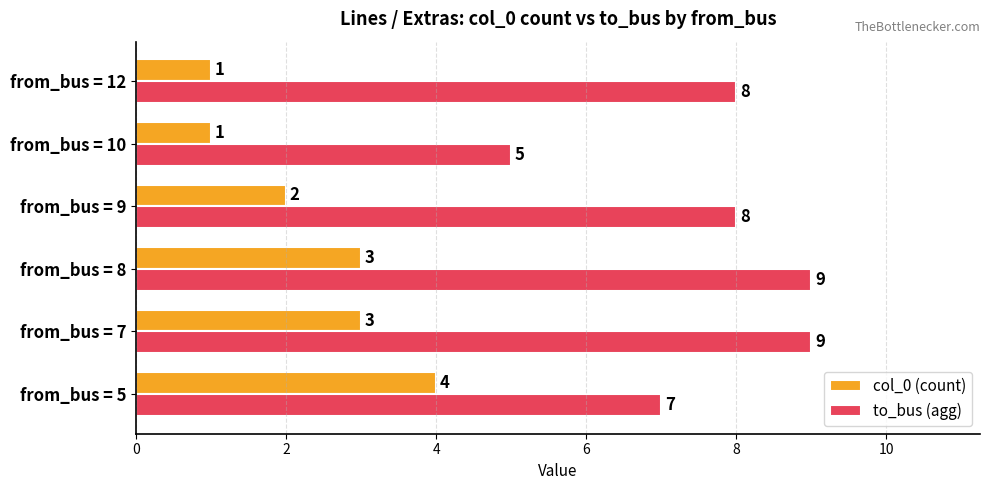

Which category has the lowest value in the to_bus (agg) series?

from_bus = 10